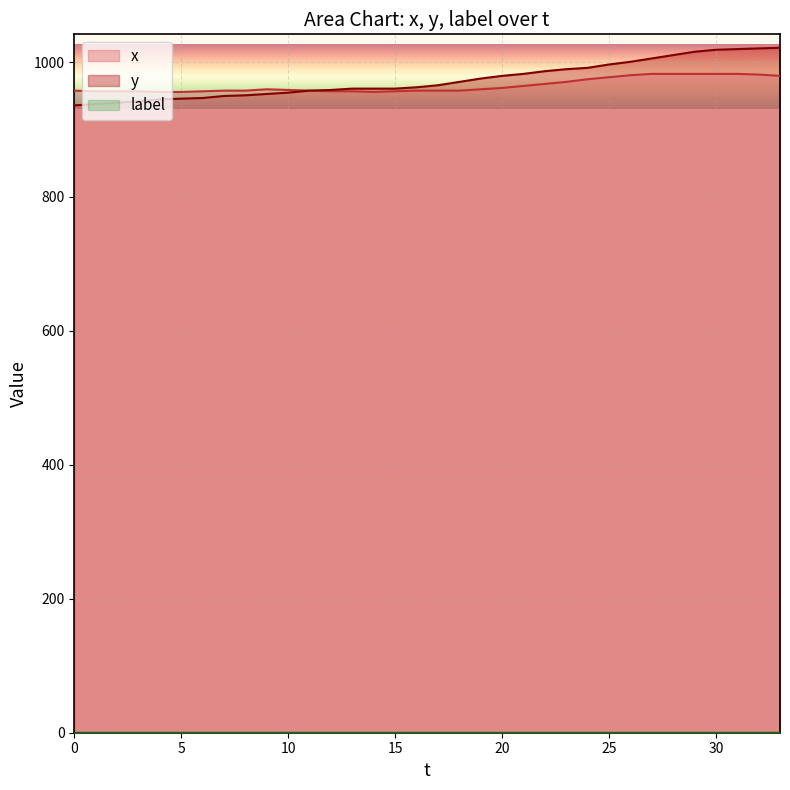

How many data points does each series have?

34